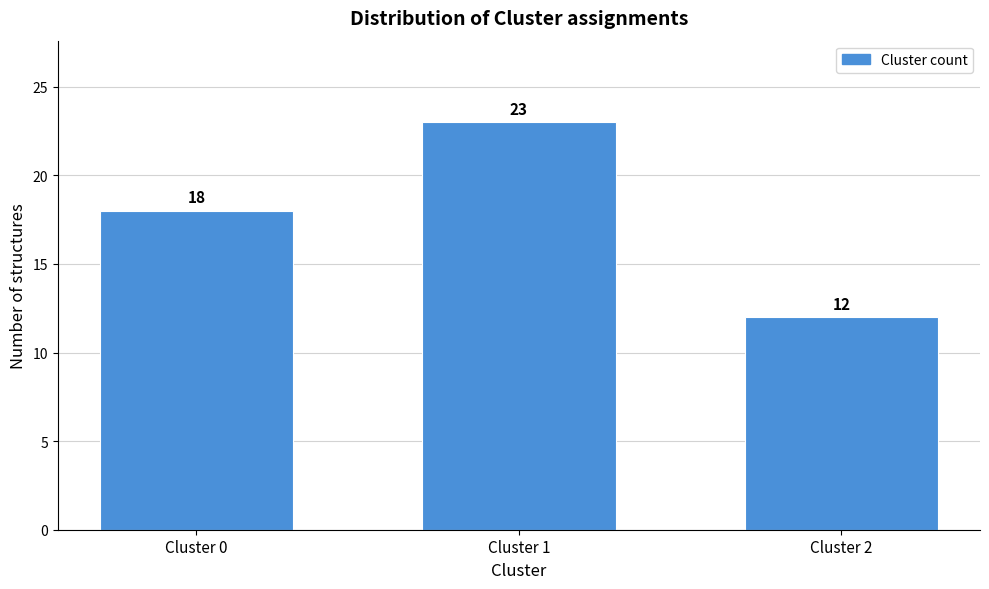

Reading right to left, extract all data points from this chart.

Cluster 2=12	Cluster 1=23	Cluster 0=18